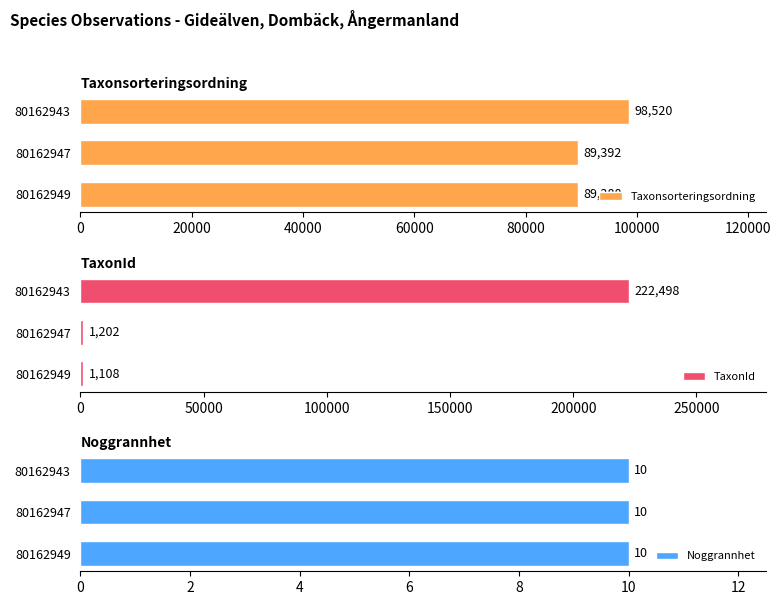

Rank the categories by Taxonsorteringsordning value from highest to lowest.

80162943, 80162947, 80162949